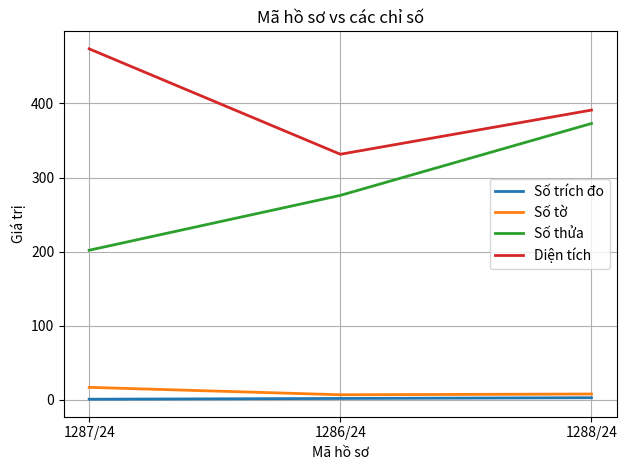

The Diện tích series shows 177.3 at 1288/24. True or false?

False